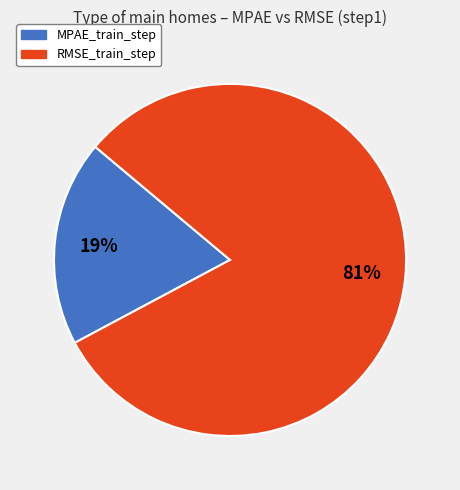

Which slice is the smallest?

MPAE_train_step